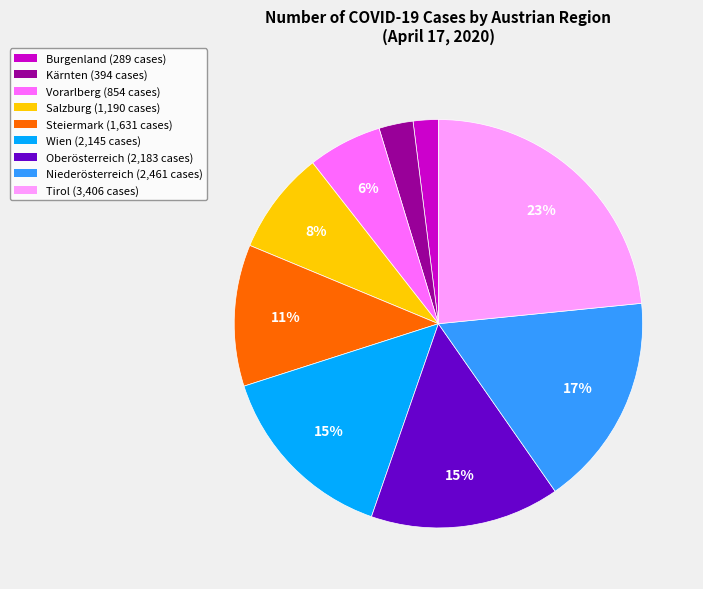

Is the sum of Steiermark (1,631 cases) and Oberösterreich (2,183 cases) greater than half?

No